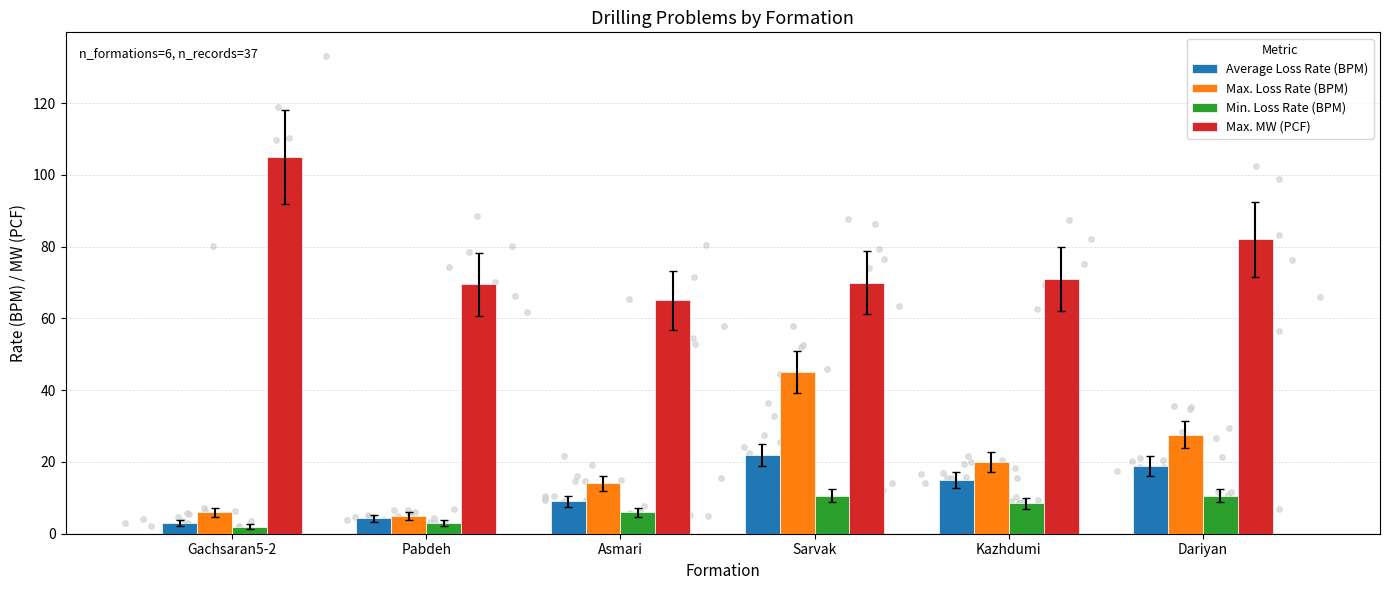

At how many categories does at least one series exceed 3?

6